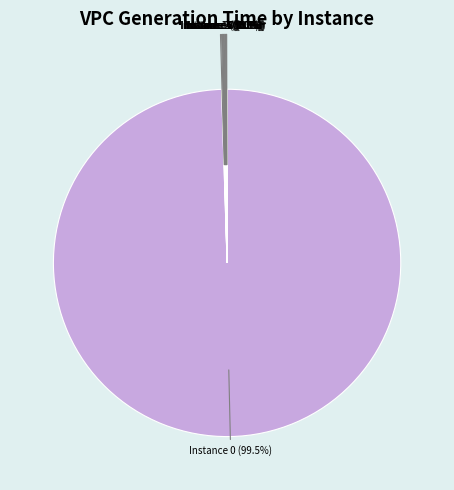

Which slice is the smallest?

8